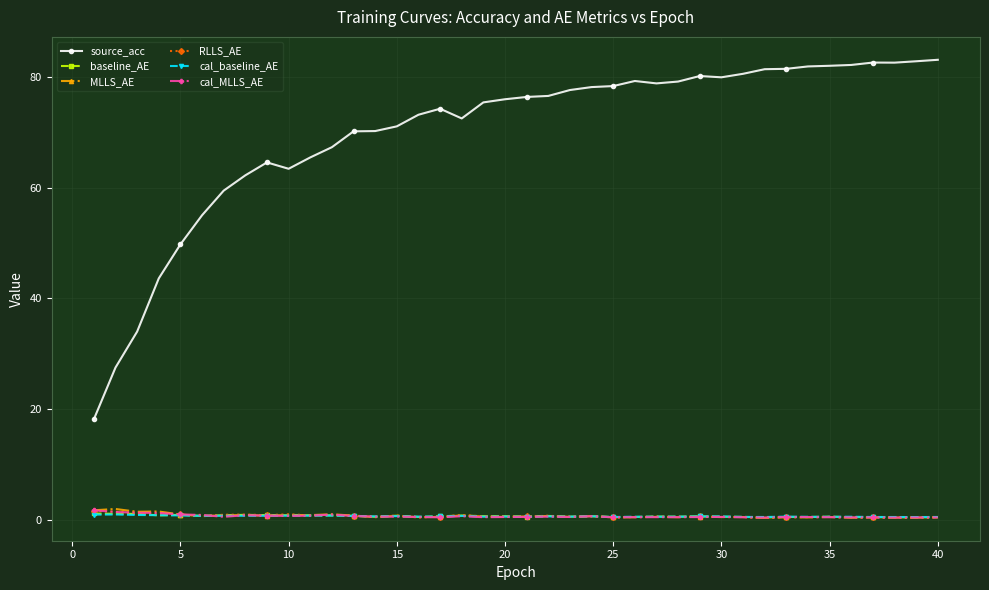

What are all the series names shown in the legend?

source_acc, baseline_AE, MLLS_AE, RLLS_AE, cal_baseline_AE, cal_MLLS_AE